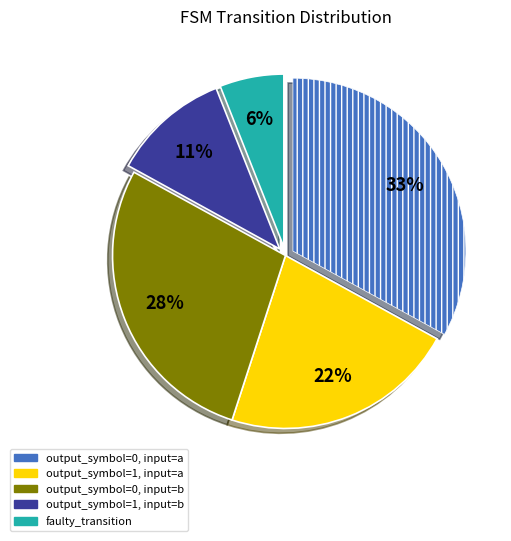

To the nearest percent, what is the combined percentage of output_symbol=0, input=b and output_symbol=0, input=a?

61%